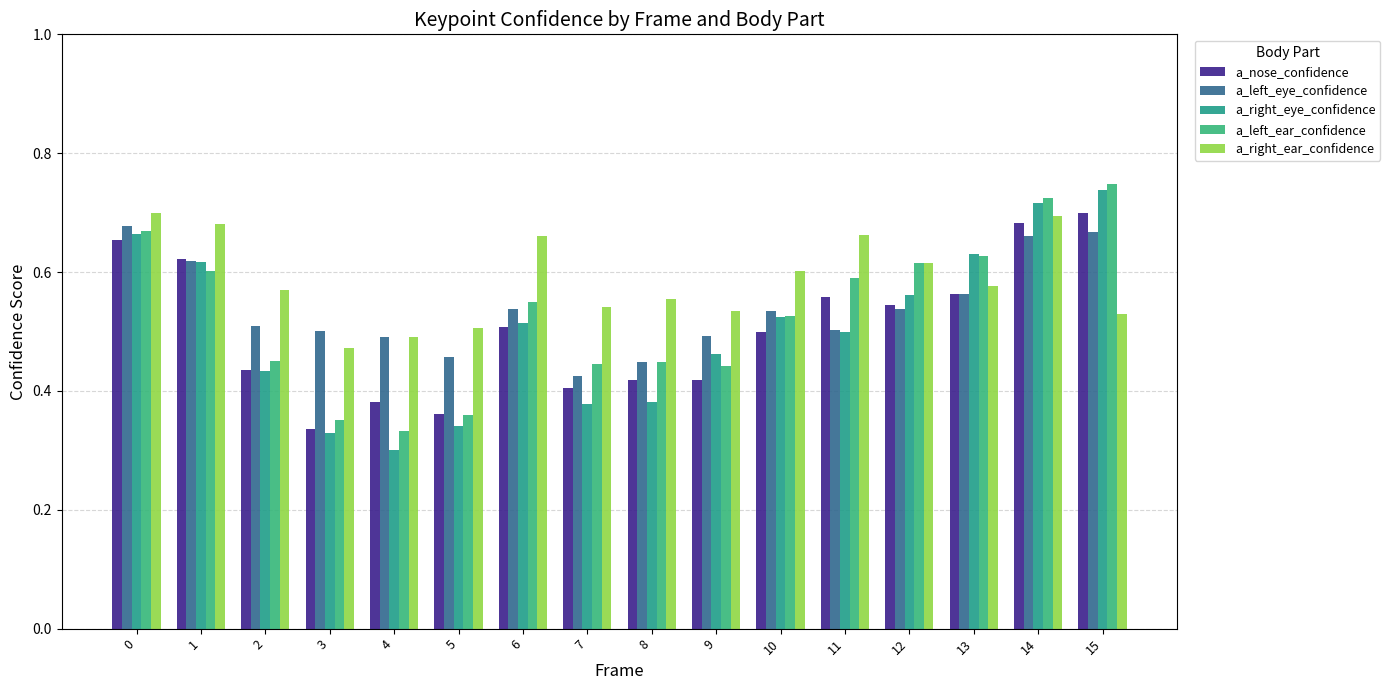

How many bars are there in total?

80